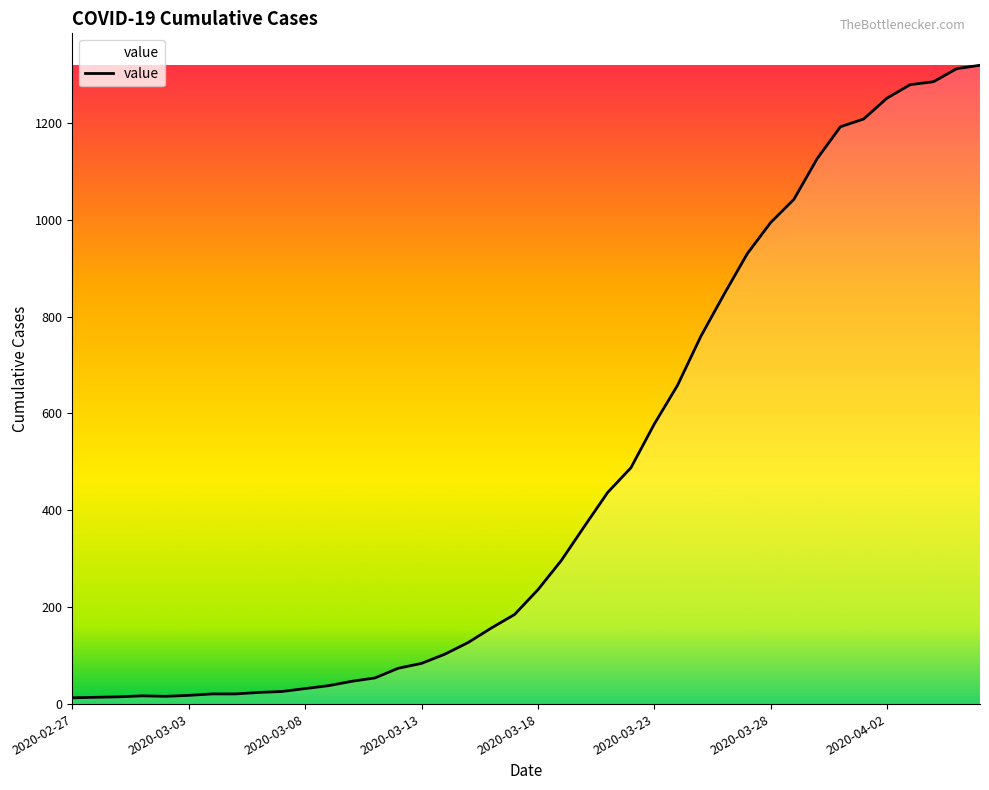

What is the difference between the maximum and minimum values?

1306